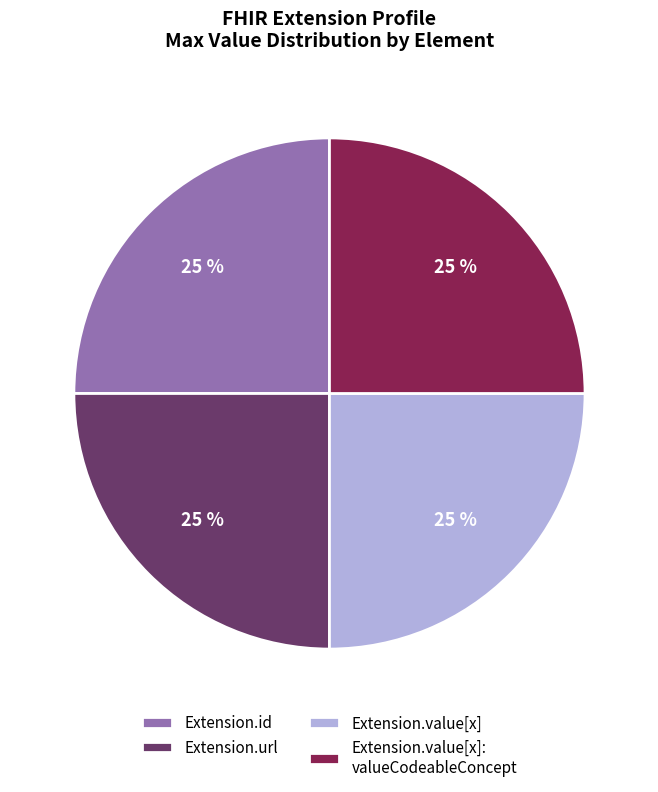

Does any single category account for the majority?

No